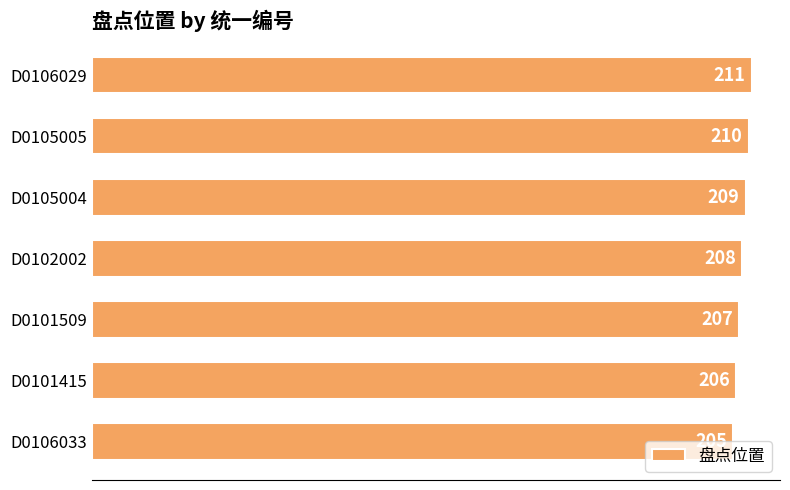

List the labels in order of value, largest first.

D0106029, D0105005, D0105004, D0102002, D0101509, D0101415, D0106033